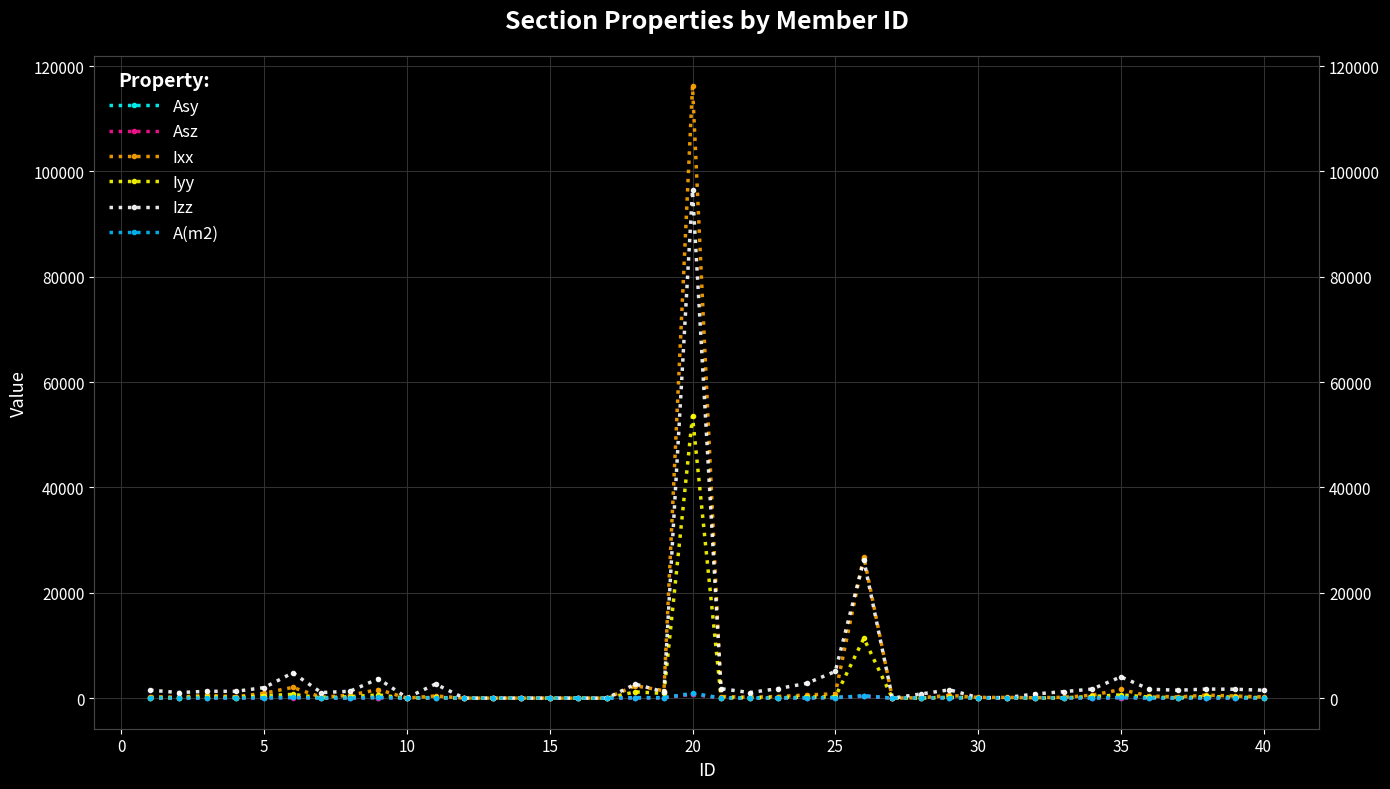

True or false: A(m2) and Asy intersect in this chart.

False